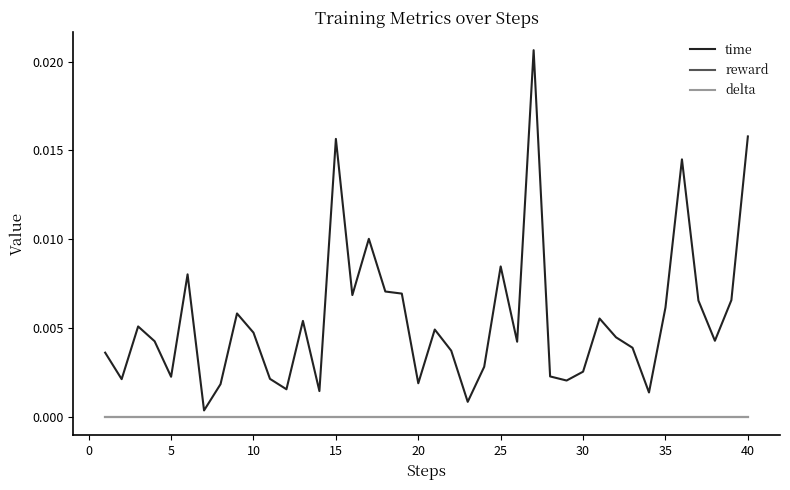

Does the chart have visible grid lines?

No